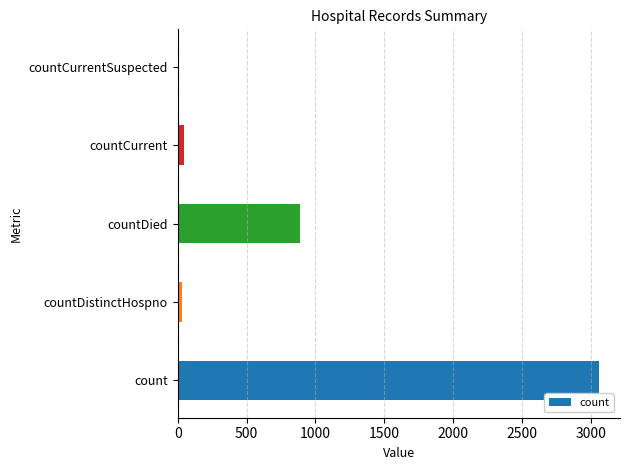

Where is the data nearest to the value 1528?

countDied